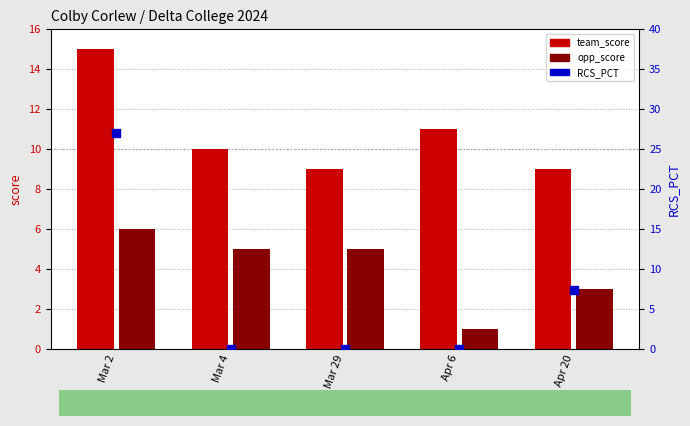

What is the total value across all series at Apr 6?

12.0